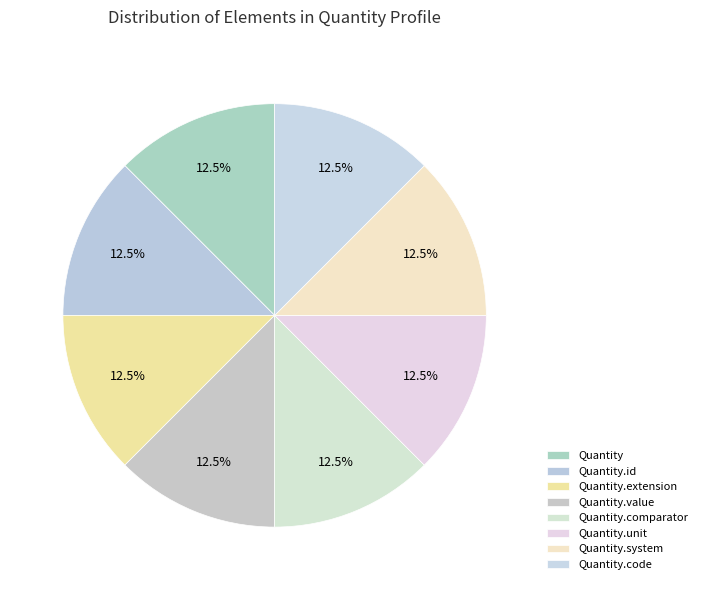

How many slices are in this pie chart?

8